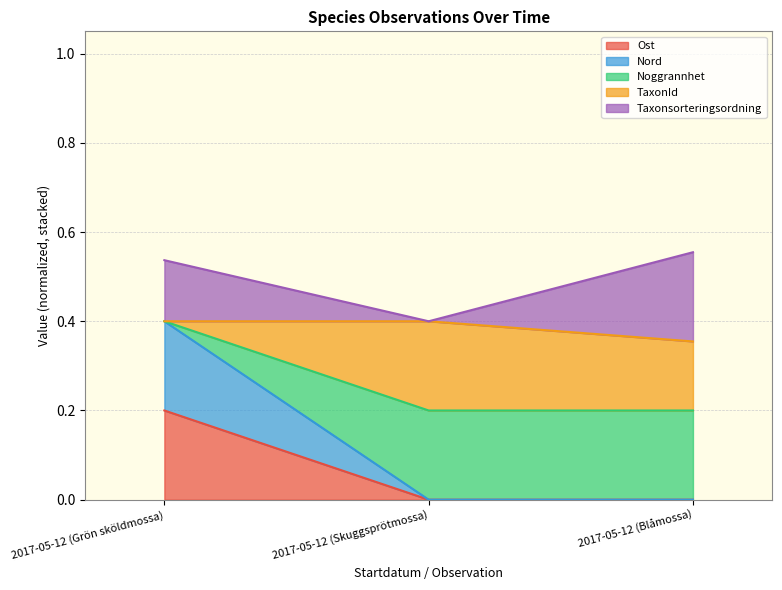

What is the difference between the maximum and minimum values in the Noggrannhet series?

0.2